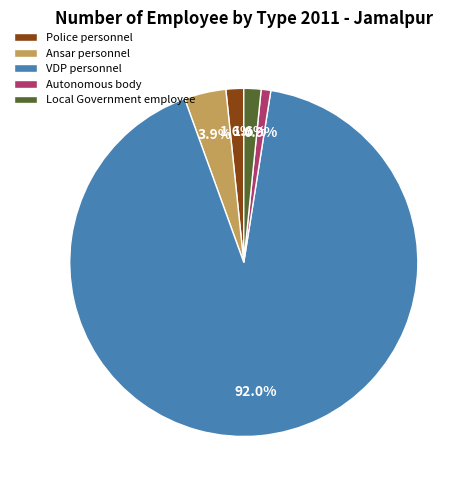

Does VDP personnel account for over 50% of the chart?

Yes